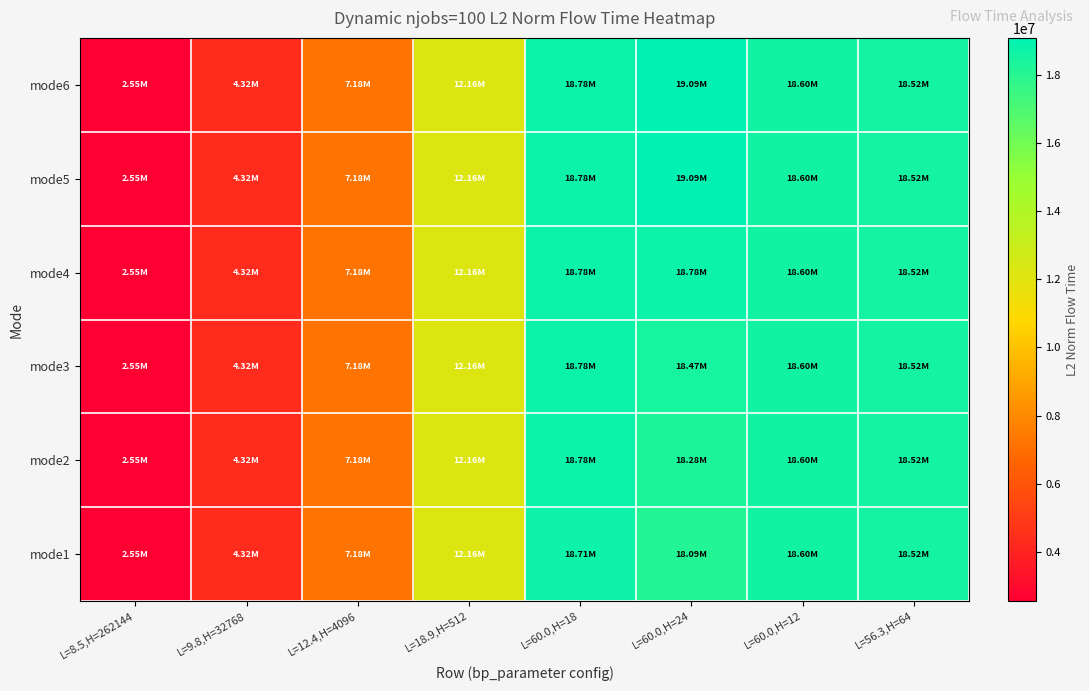

Which label corresponds to the largest value in the chart?

L=60.0,H=24